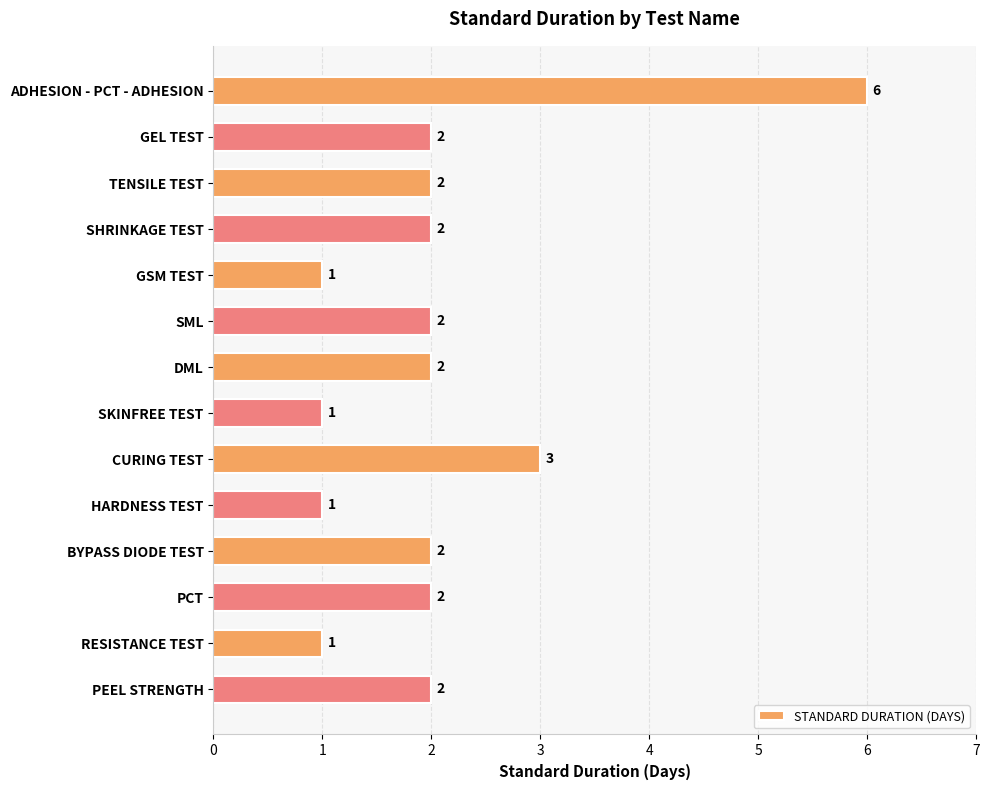

What is the label of the 2nd bar from the top?

GEL TEST